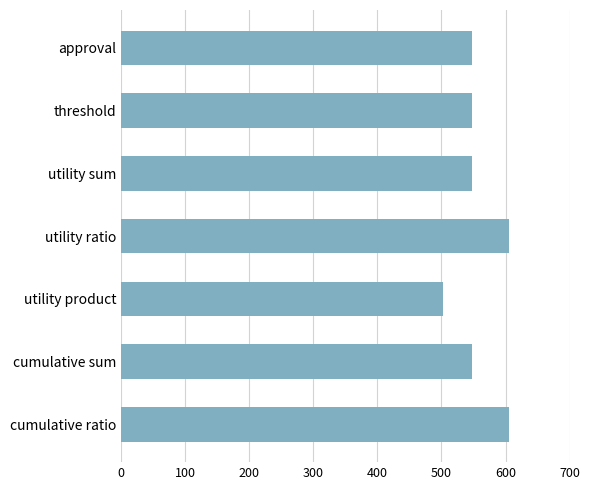

What is the value of the 4th bar from the top?

606